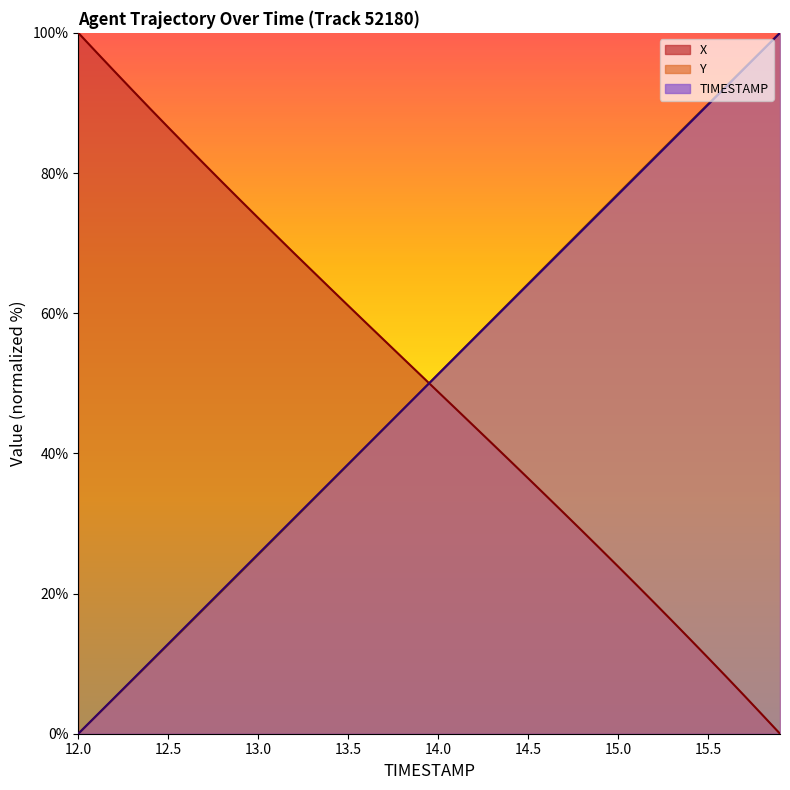

What is the total value across all series at 13.8?

146.0